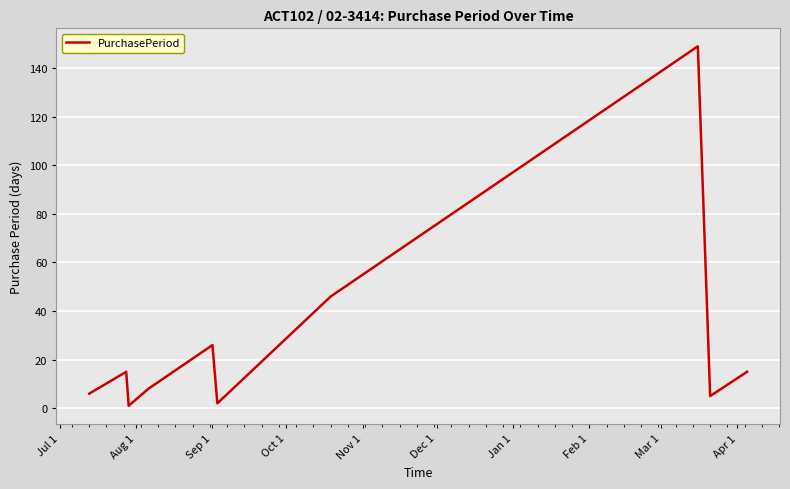

What is the greatest value displayed?

149